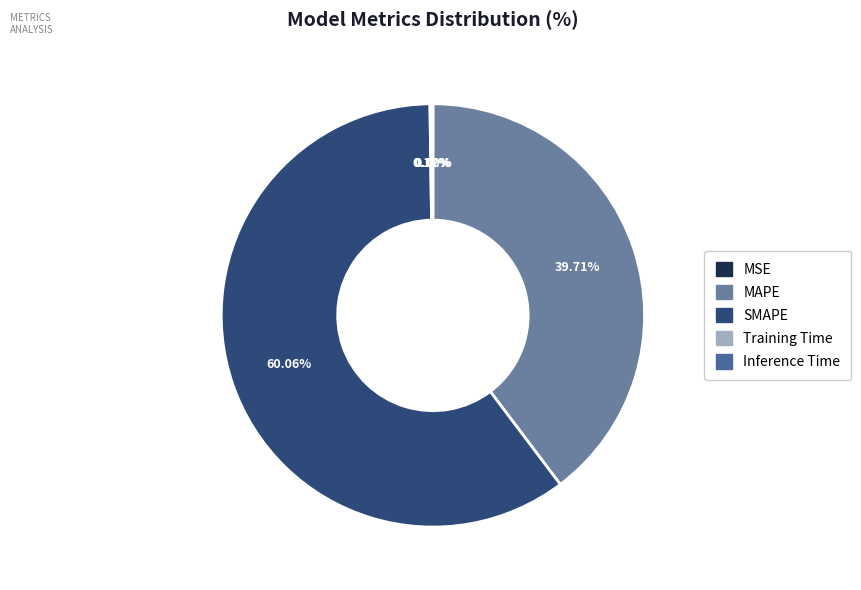

What percentage is the SMAPE slice, to the nearest percent?

60%